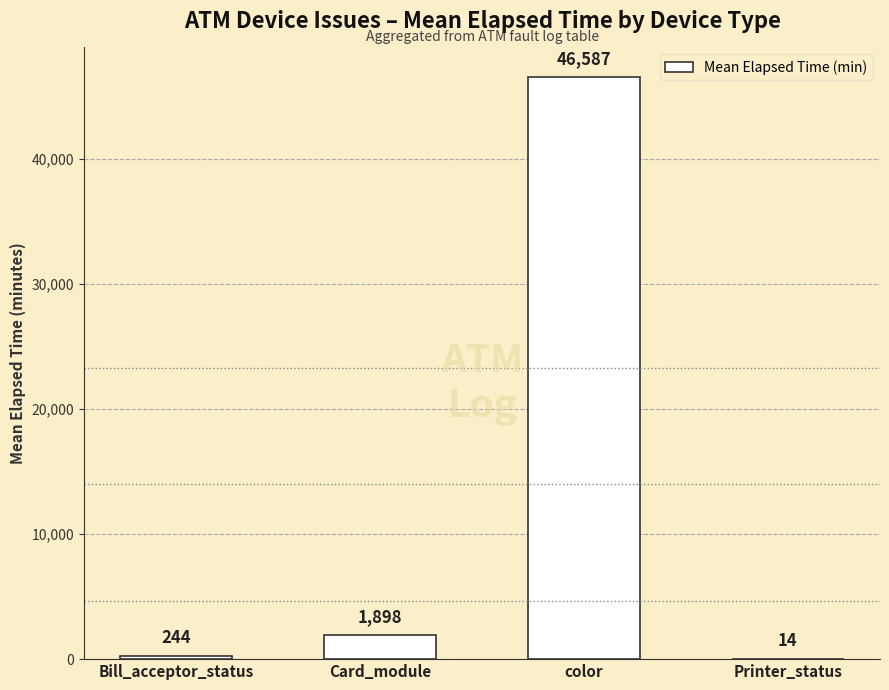

Is it true that the value at color is 46587?

True